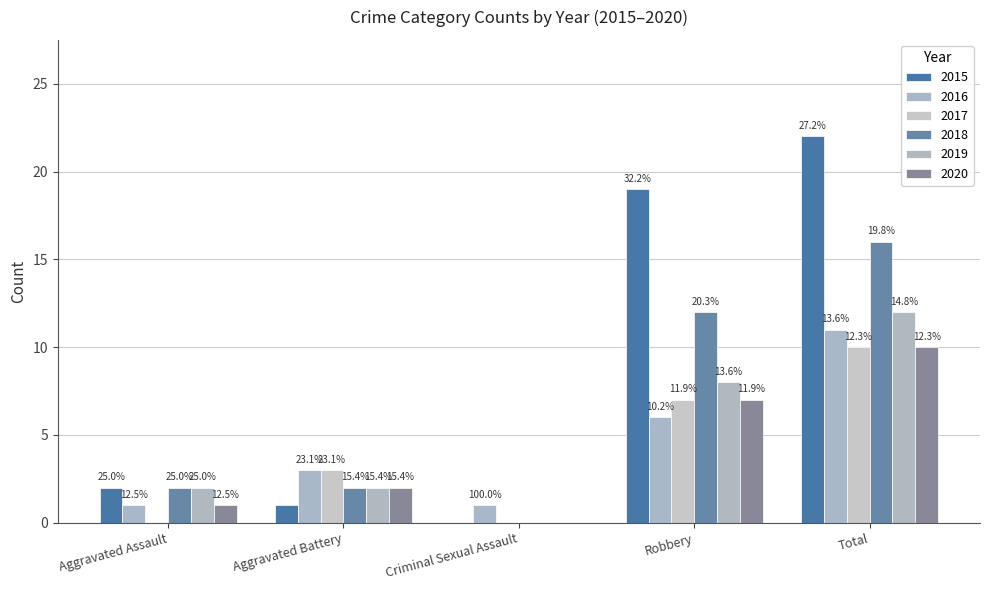

Is it true that 2019 equals 18 at Total?

False